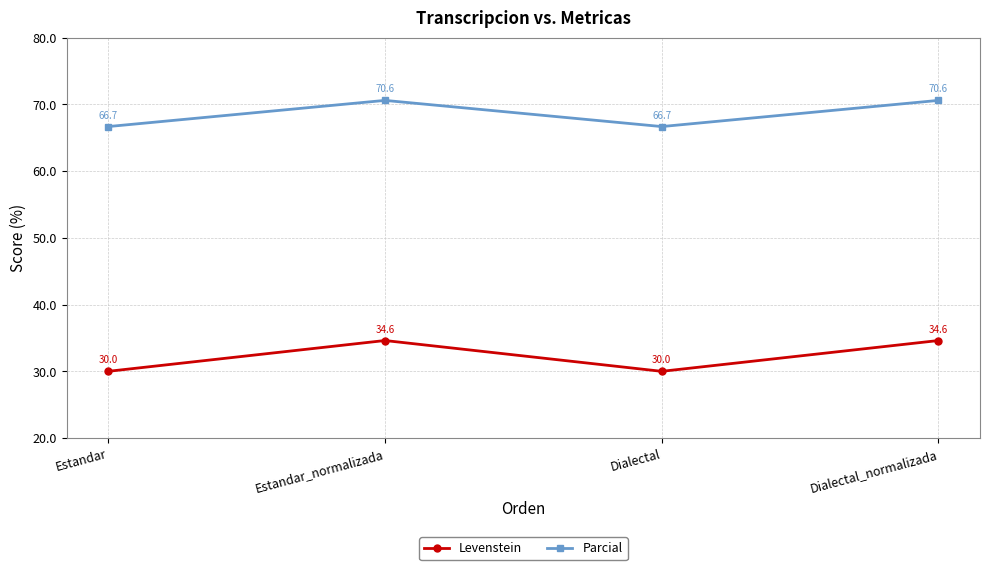

The Levenstein series shows 34.6 at Estandar_normalizada. True or false?

True